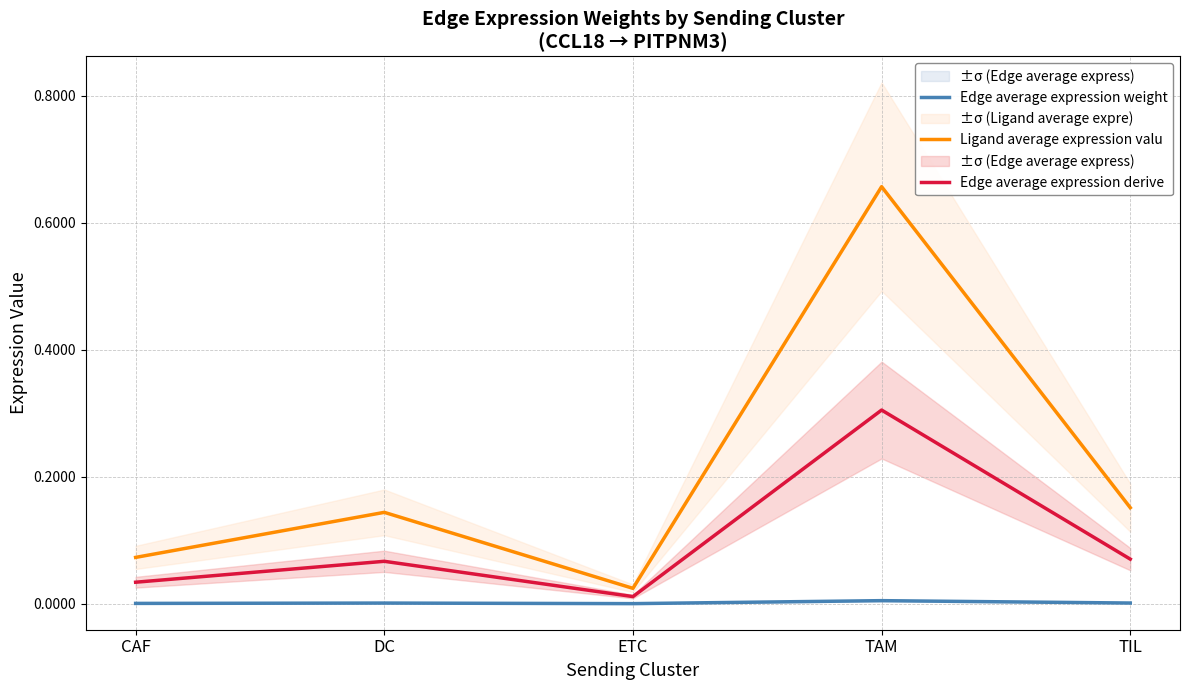

Rank the categories by Ligand average expression valu value from highest to lowest.

TAM, TIL, DC, CAF, ETC